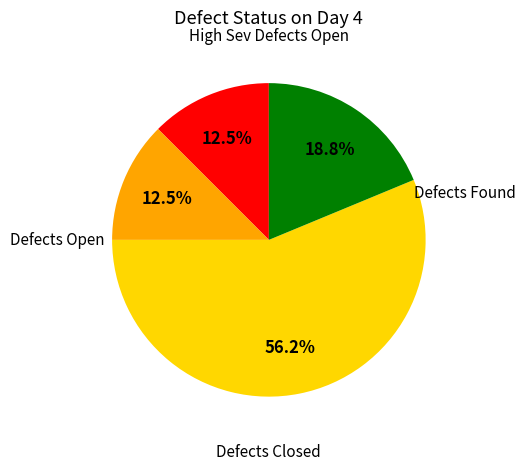

What percentage is the Defects Open slice, to the nearest percent?

56%